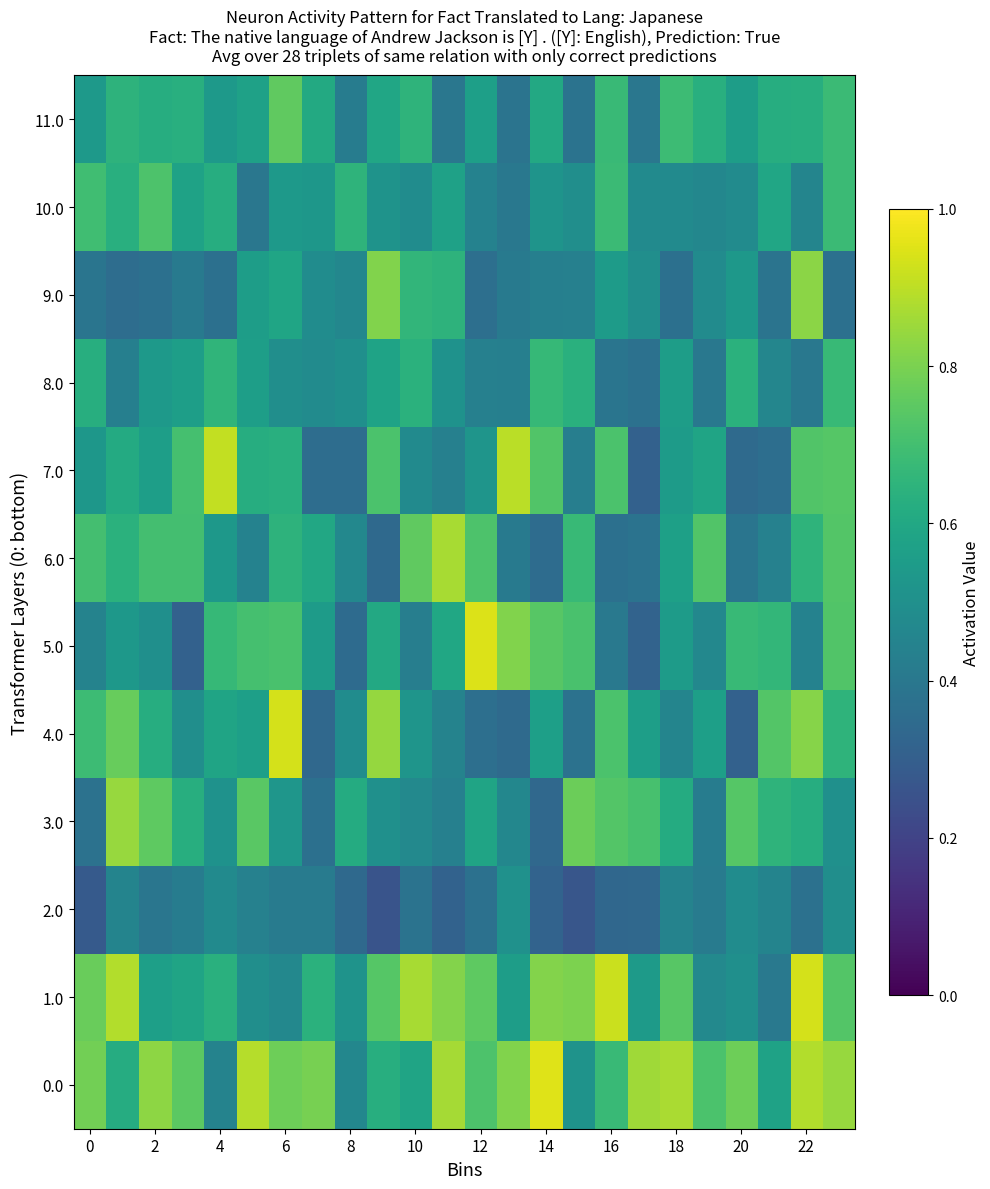

True or false: 2.0 has a value of 0.4 at 22.

True